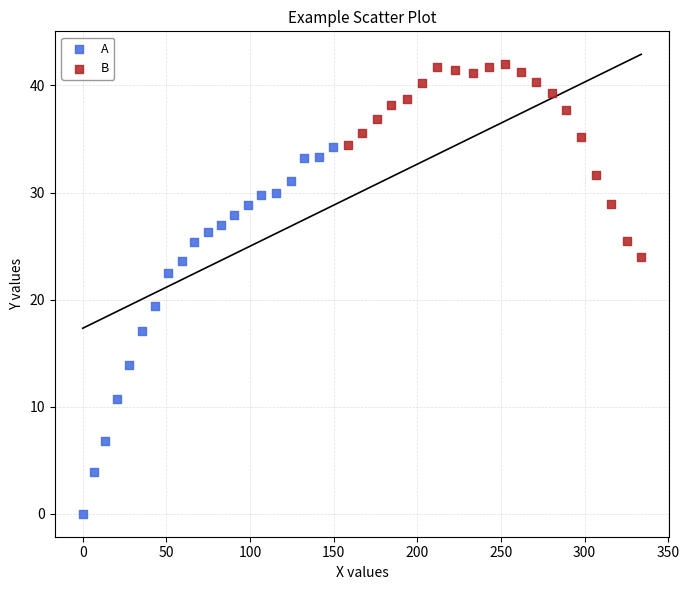

What are all the series names shown in the legend?

A, B